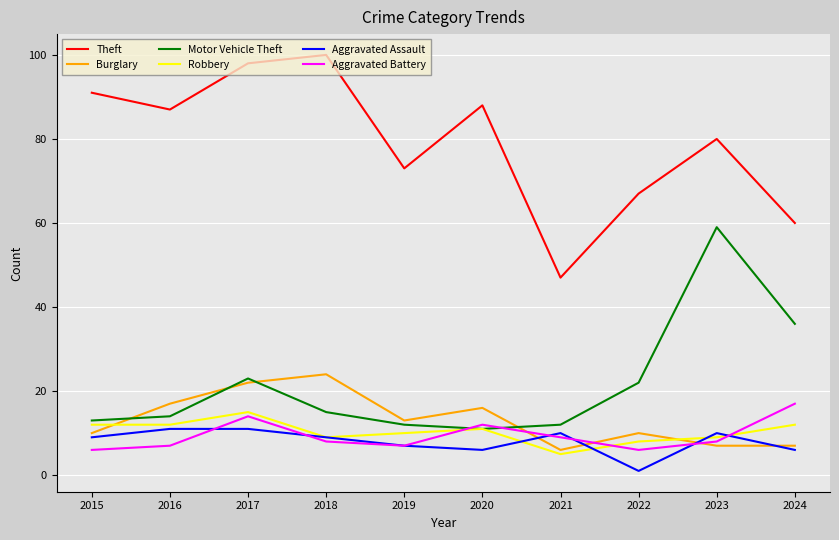

Which category has the highest value in the Robbery series?

2017